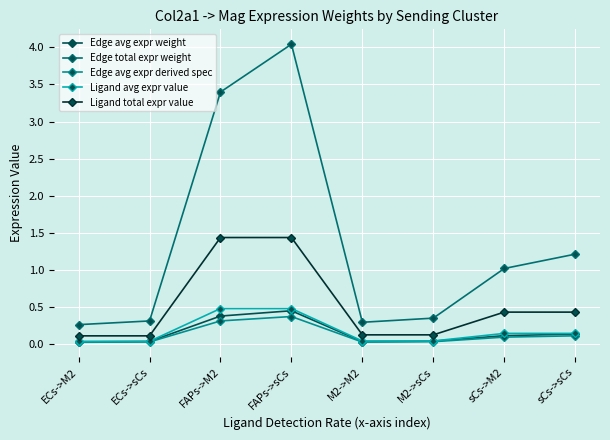

How many lines are shown in the chart?

5